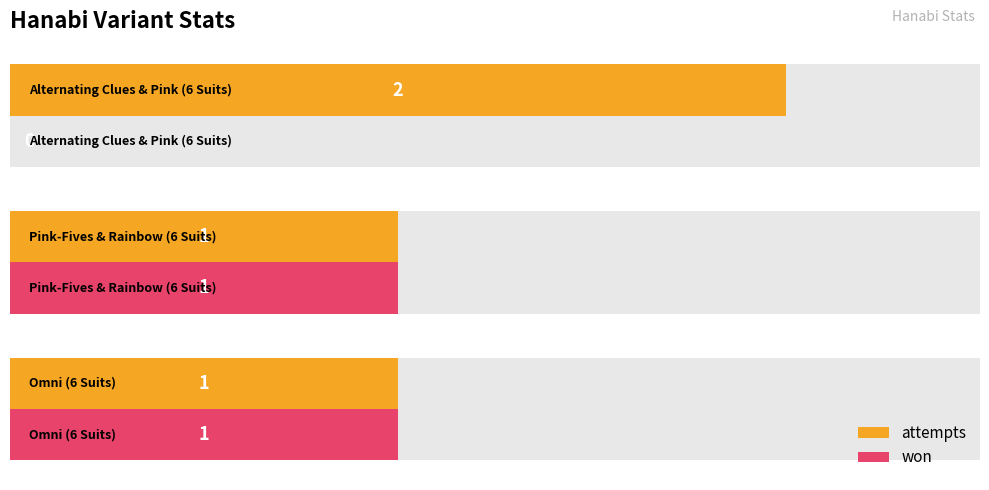

What is the difference between the maximum and minimum values in the attempts series?

1